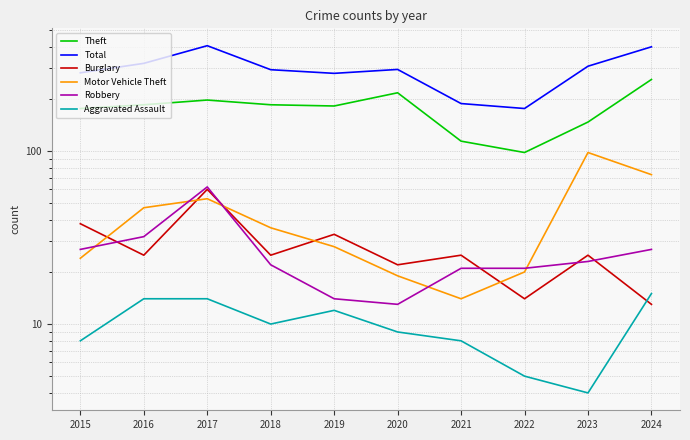

How many interior local valleys does the Robbery series have?

1